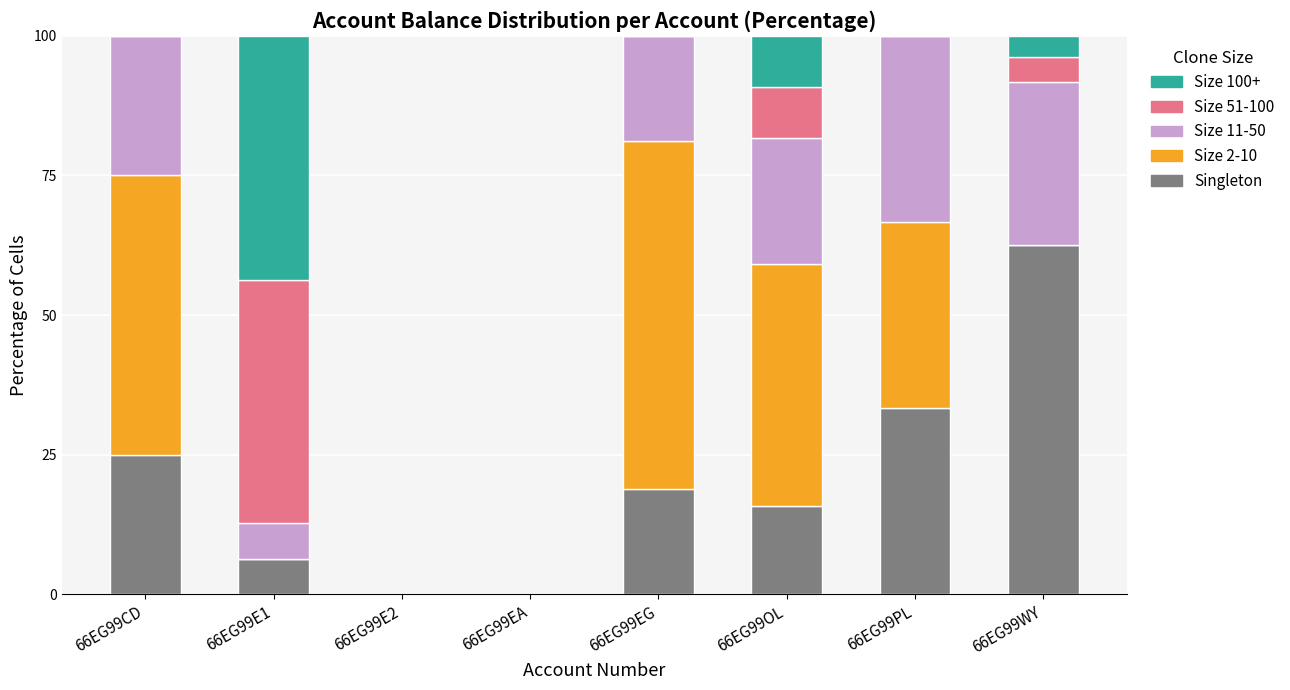

True or false: Singleton has a value of 0.0 at 66EG99E2.

True